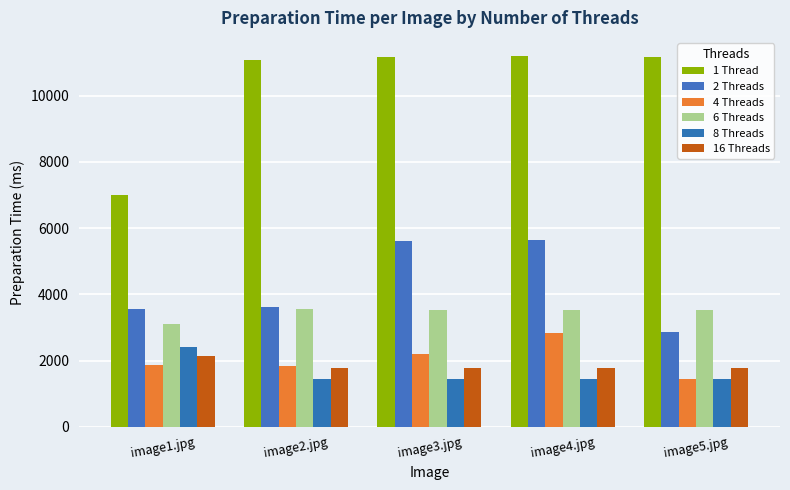

What is the label of the 1st bar from the right?

image5.jpg